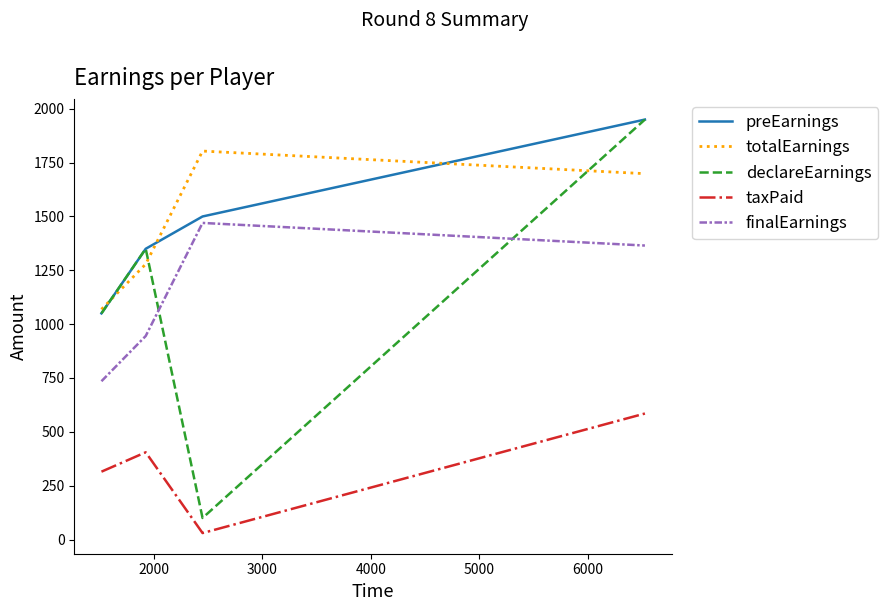

What is the minimum value for totalEarnings?

1068.8